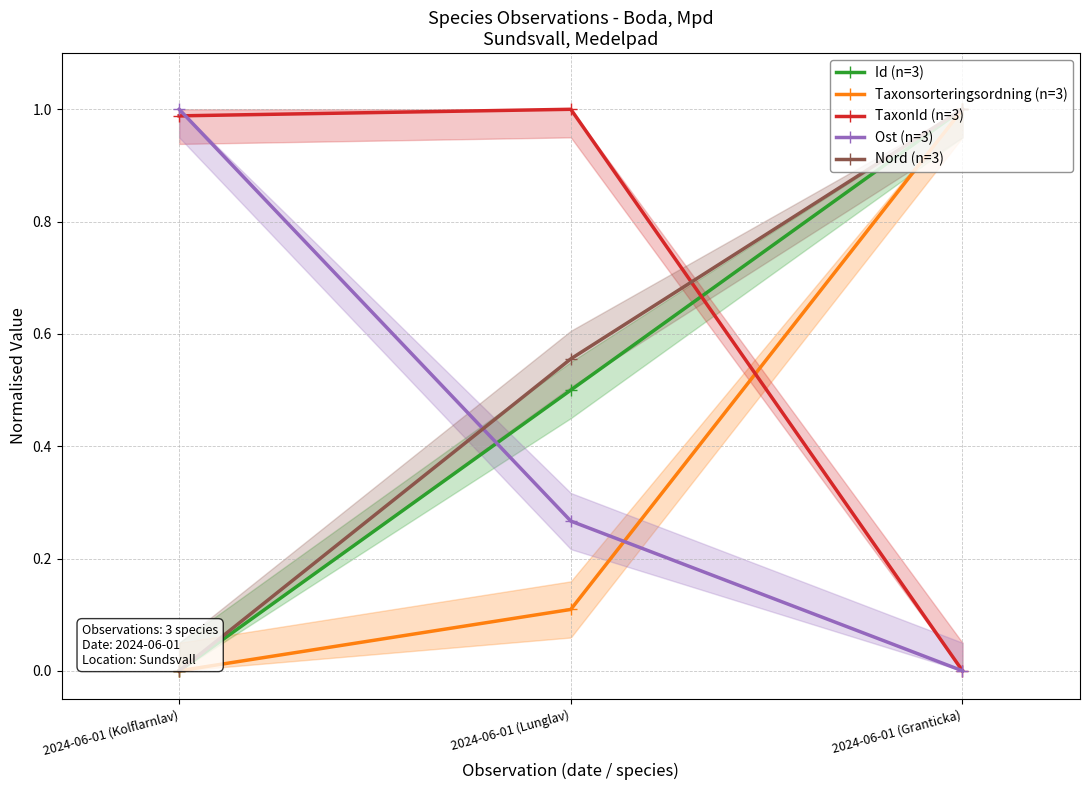

Reading left to right, transcribe all the data shown in this chart.

Id (n=3): 2024-06-01 (Kolflarnlav)=0.0	2024-06-01 (Lunglav)=0.5	2024-06-01 (Granticka)=1.0
Taxonsorteringsordning (n=3): 2024-06-01 (Kolflarnlav)=0.0	2024-06-01 (Lunglav)=0.1	2024-06-01 (Granticka)=1.0
TaxonId (n=3): 2024-06-01 (Kolflarnlav)=1.0	2024-06-01 (Lunglav)=1.0	2024-06-01 (Granticka)=0.0
Ost (n=3): 2024-06-01 (Kolflarnlav)=1.0	2024-06-01 (Lunglav)=0.3	2024-06-01 (Granticka)=0.0
Nord (n=3): 2024-06-01 (Kolflarnlav)=0.0	2024-06-01 (Lunglav)=0.6	2024-06-01 (Granticka)=1.0